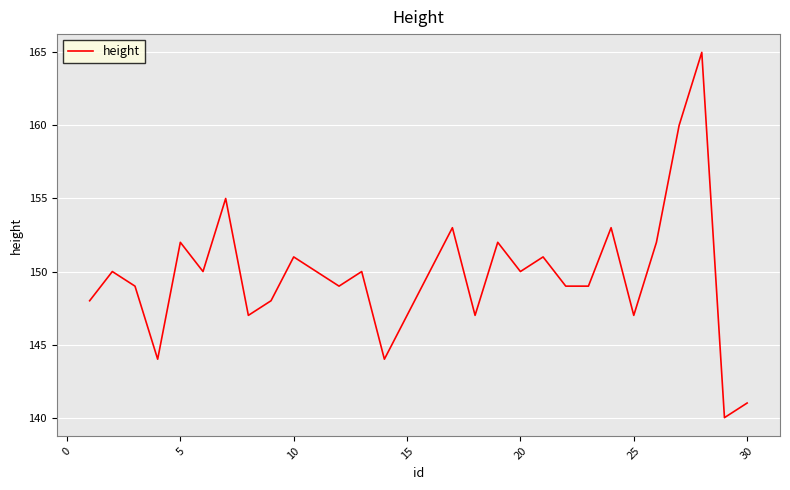

What is the minimum value shown in the chart?

140